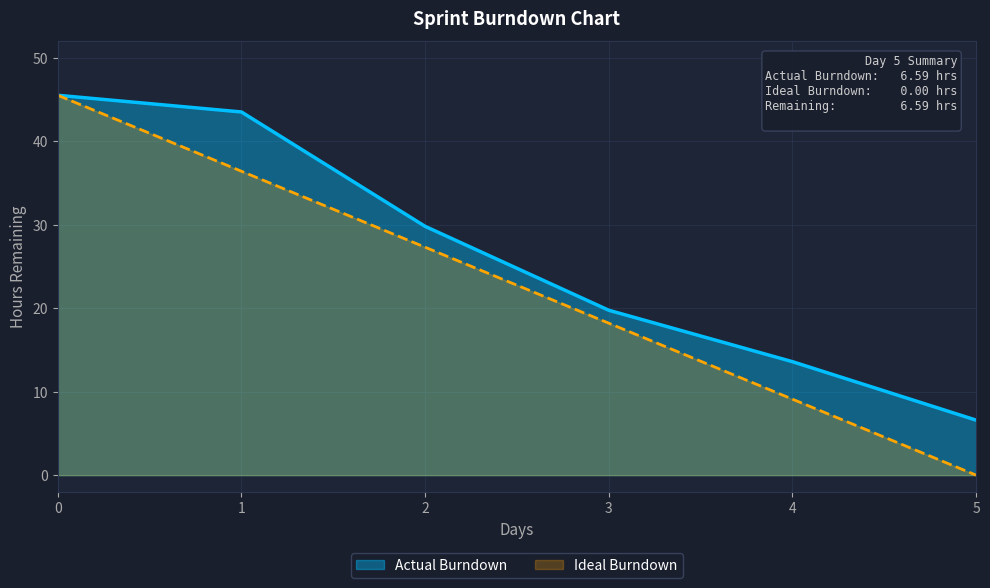

Count the number of data series in this chart.

2